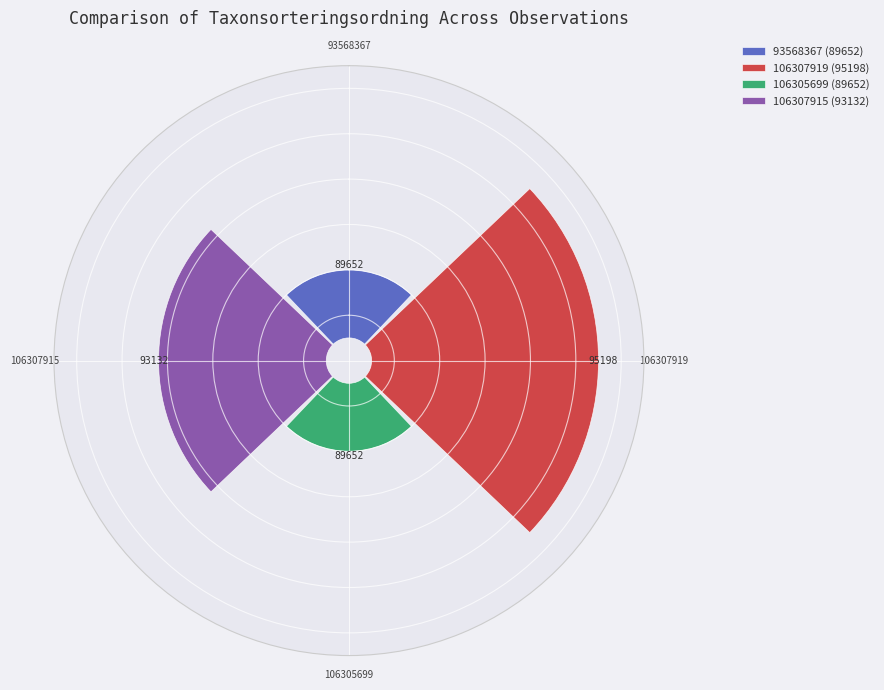

The 106305699 slice represents 13% of the pie. True or false?

True